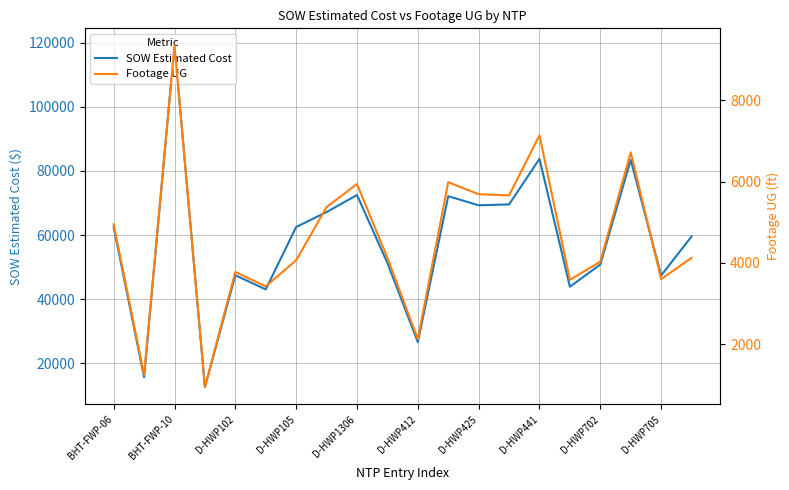

True or false: SOW Estimated Cost has a value of 72492.0 at D-HWP1306.

True